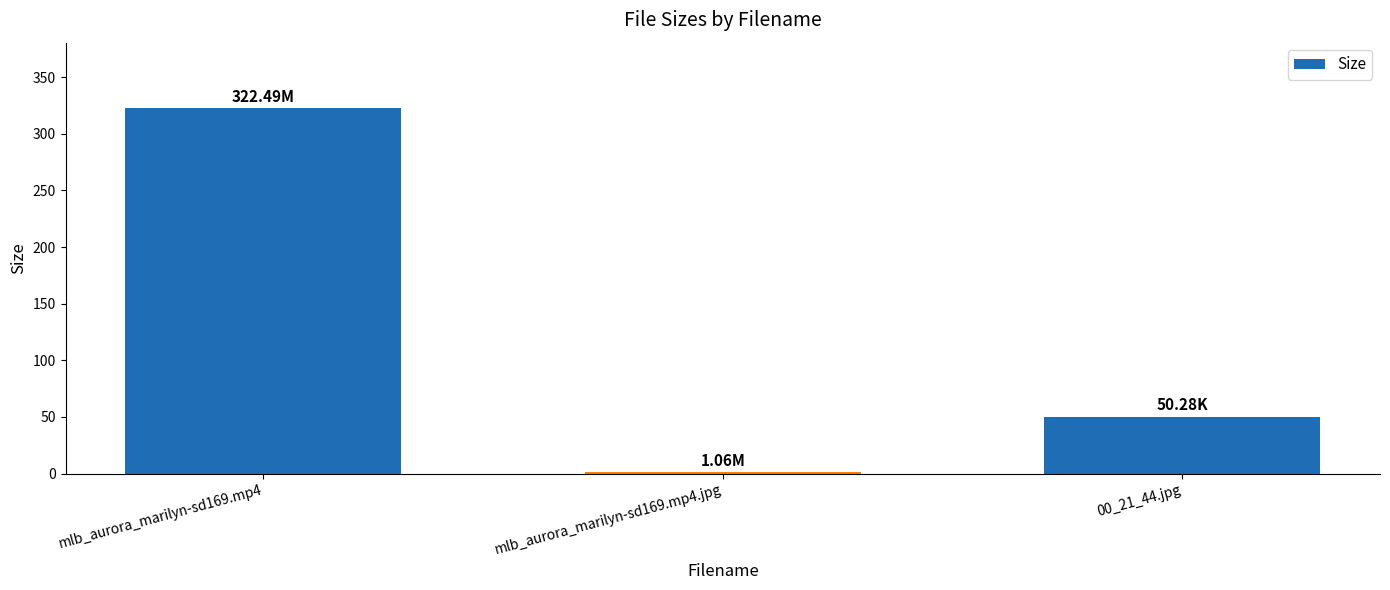

Reading left to right, extract all data points from this chart.

322.5	1.1	50.3